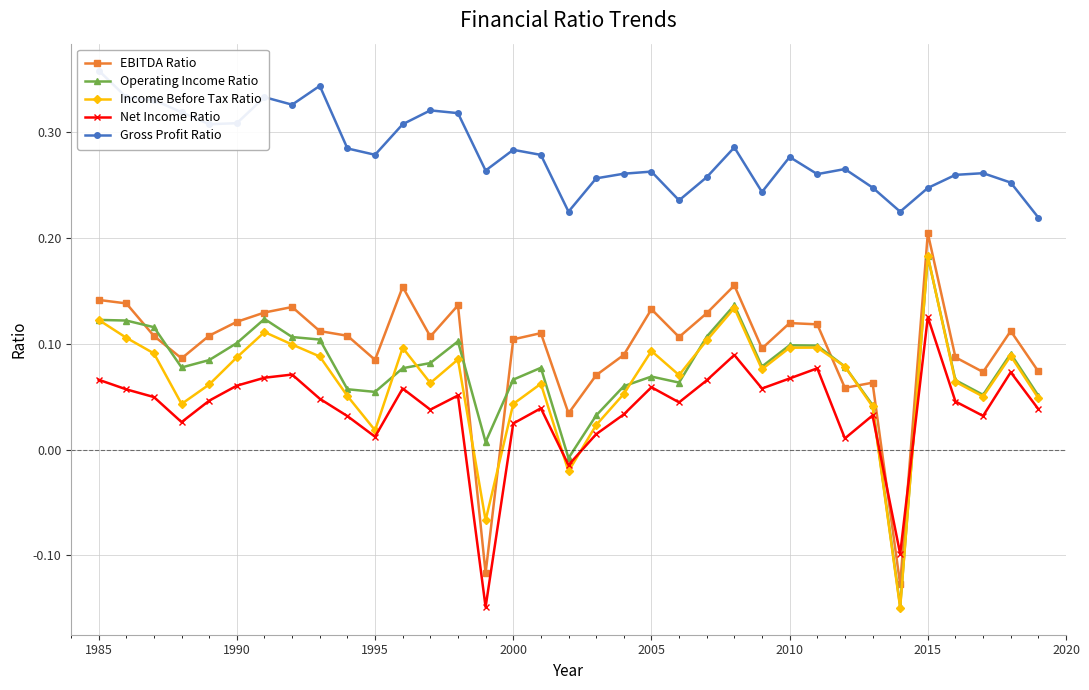

True or false: Net Income Ratio has more than 2 interior local peaks.

True